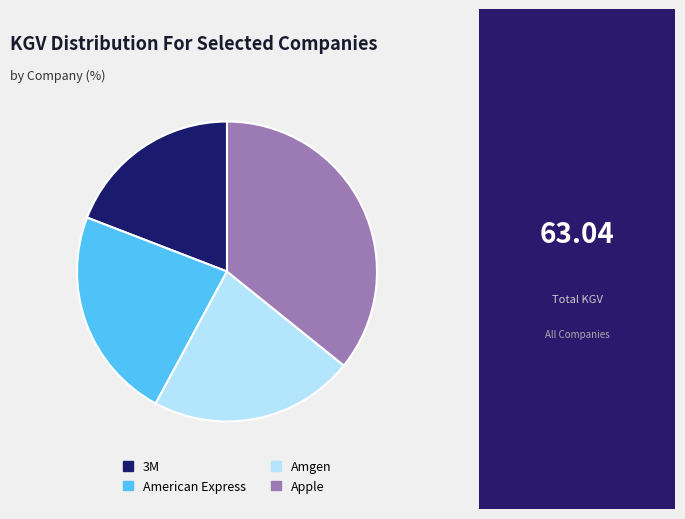

How many slices are in this pie chart?

4